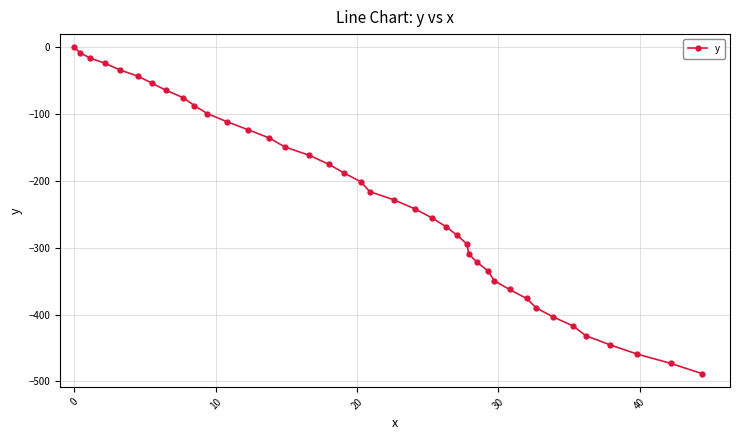

What is the value of the 13th point from the left?

-123.2